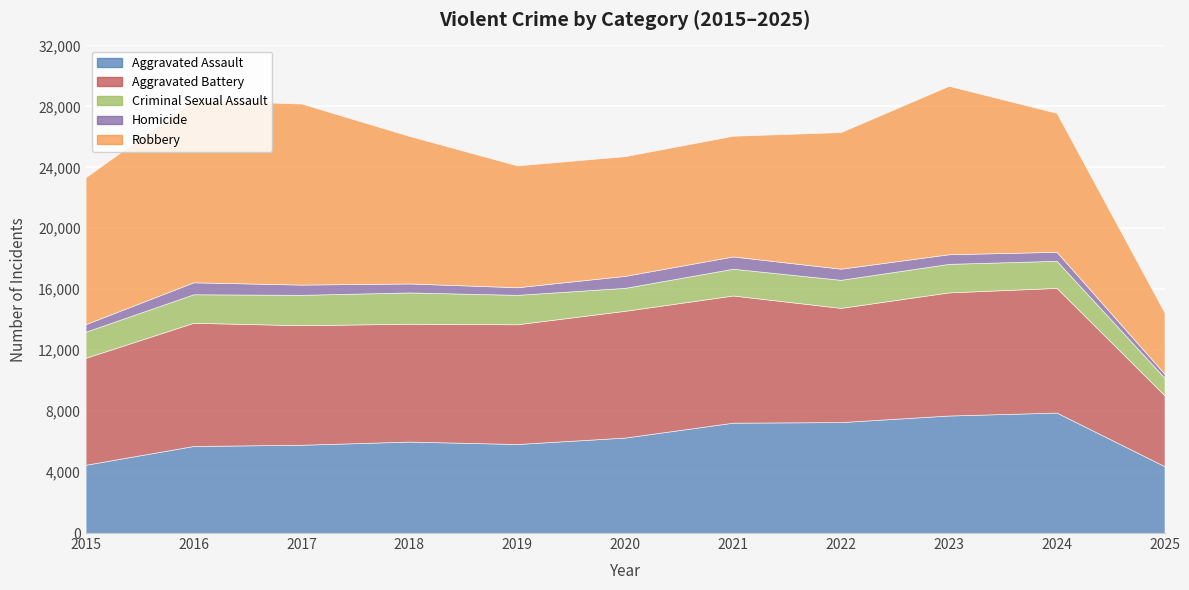

What is the difference between the second highest and minimum values in the Homicide series?

521